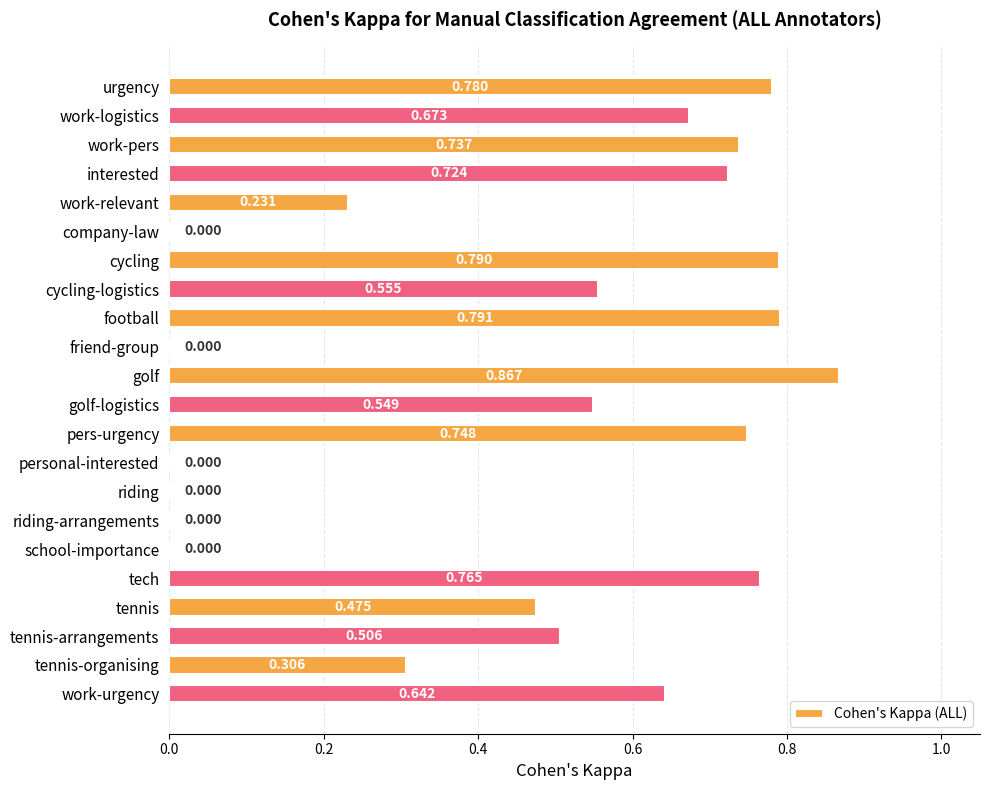

Which label corresponds to the largest value in the chart?

golf